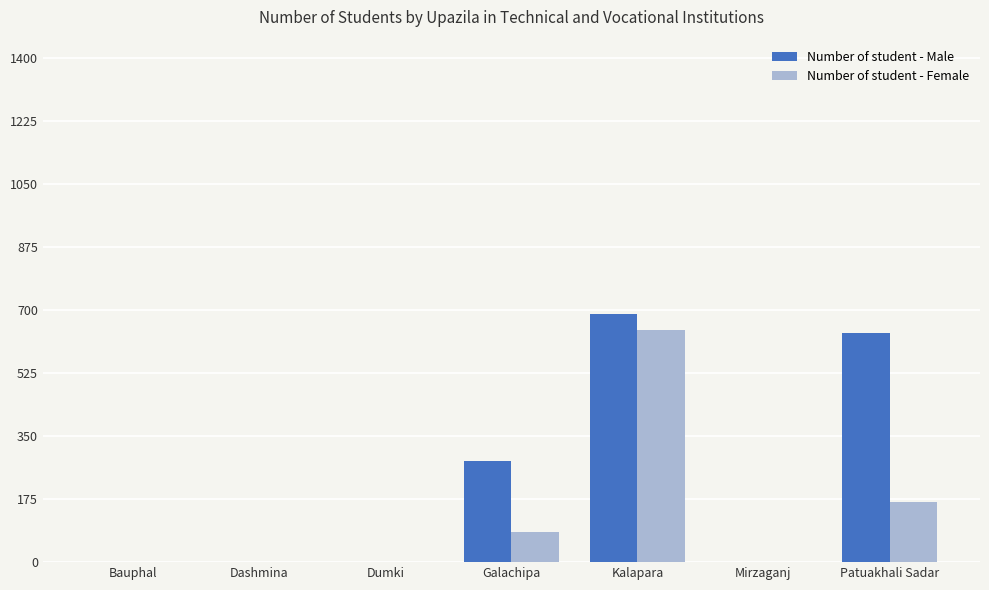

Reading left to right, extract all data points from this chart.

Number of student - Male: 0	0	0	280	690	0	635
Number of student - Female: 0	0	0	85	644	0	168